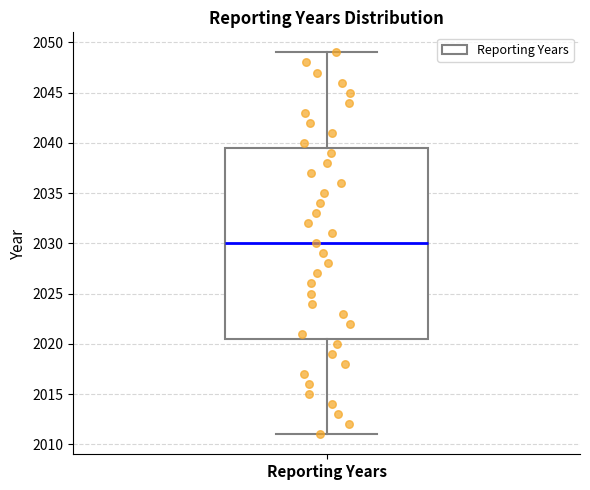

Where does the median line of the box for Reporting Years sit on the y-axis? The values are not printed on the chart, so give them approximately, as read against the axis.

2030.0